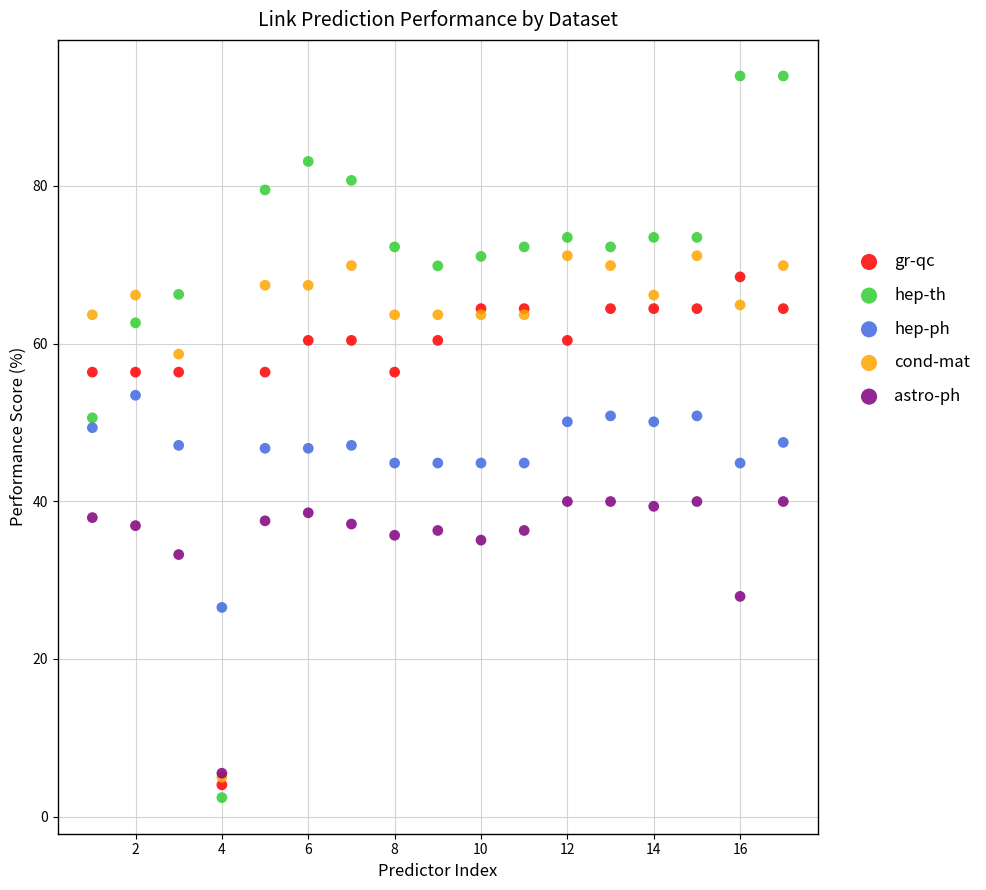

What are all the series names shown in the legend?

gr-qc, hep-th, hep-ph, cond-mat, astro-ph